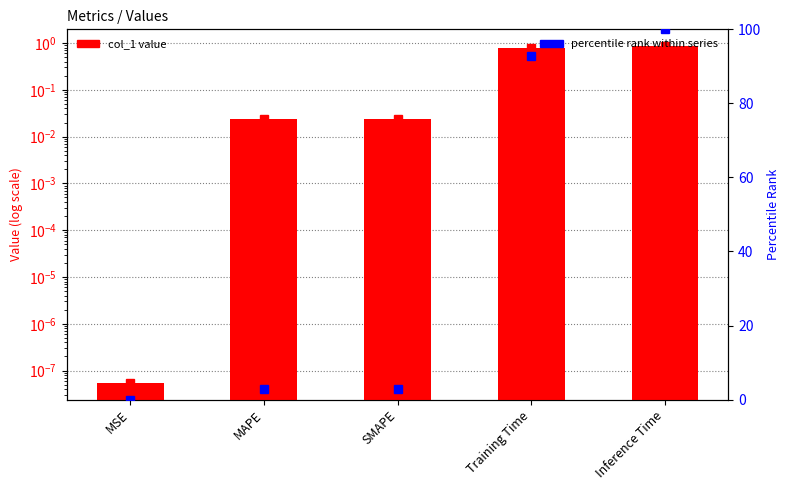

At which label is percentile rank closest to 50?

Training Time